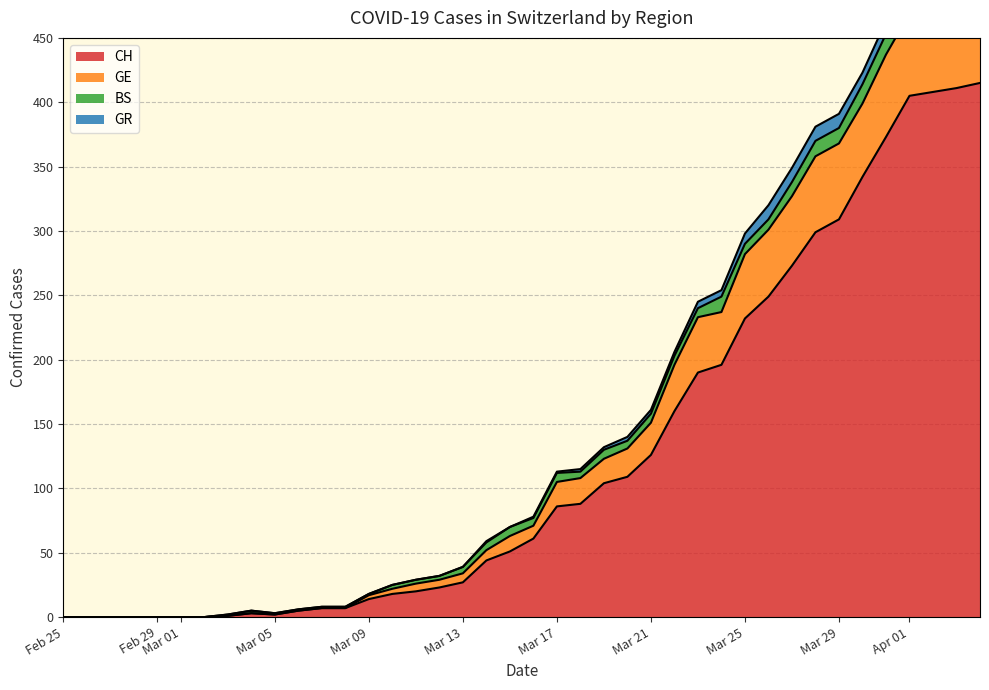

What is the highest value of the CH series?

415